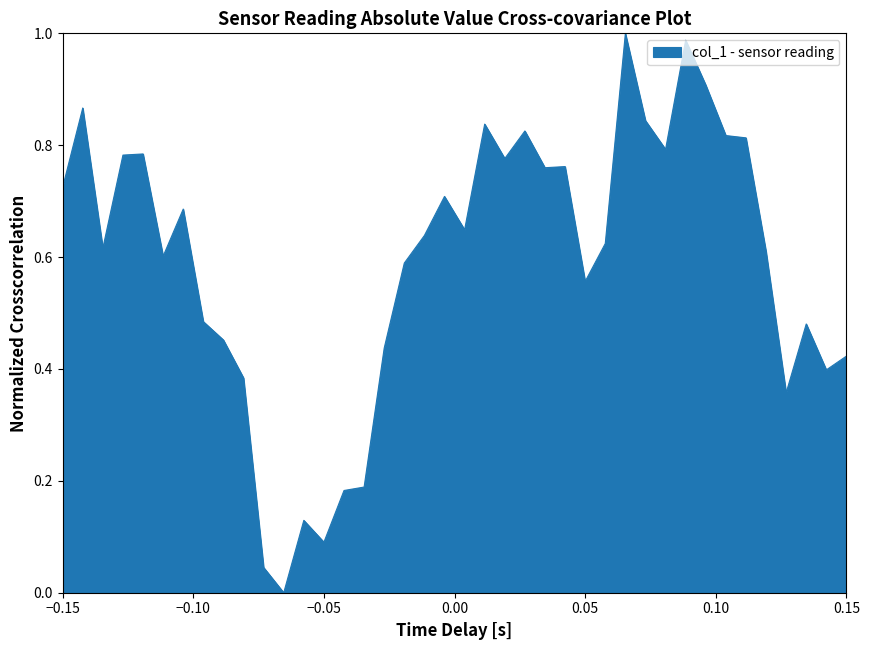

How many points are lower than both their immediate neighbors (excluding endpoints)?

11